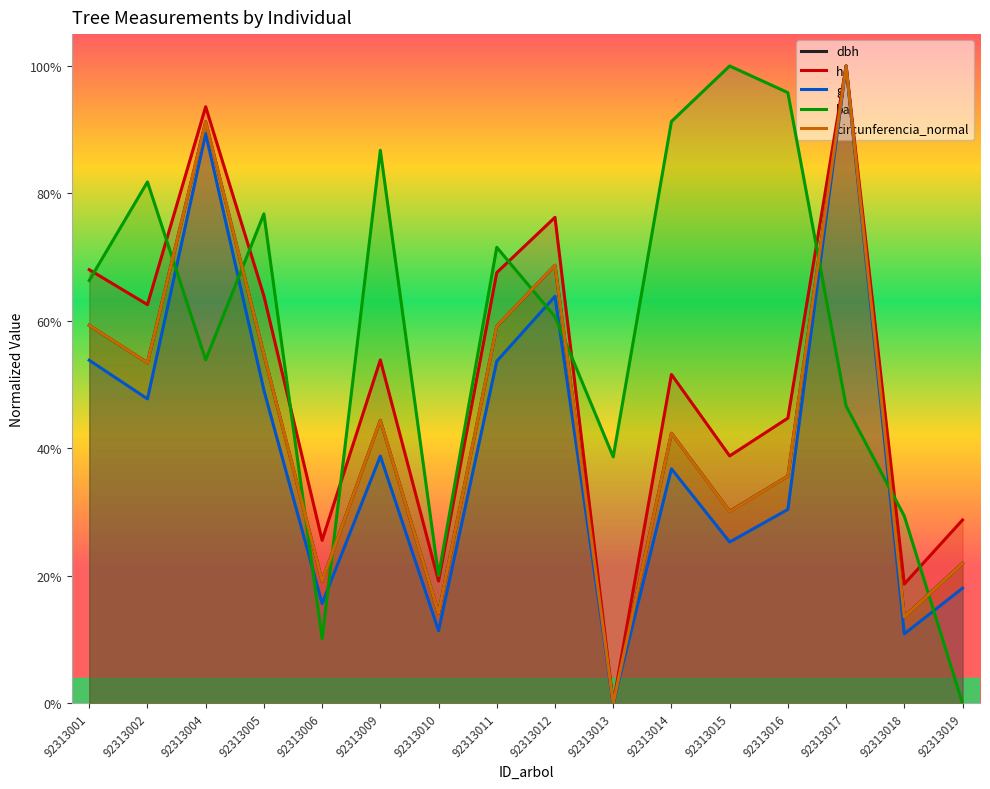

How many data points in circunferencia_normal are above 0?

15